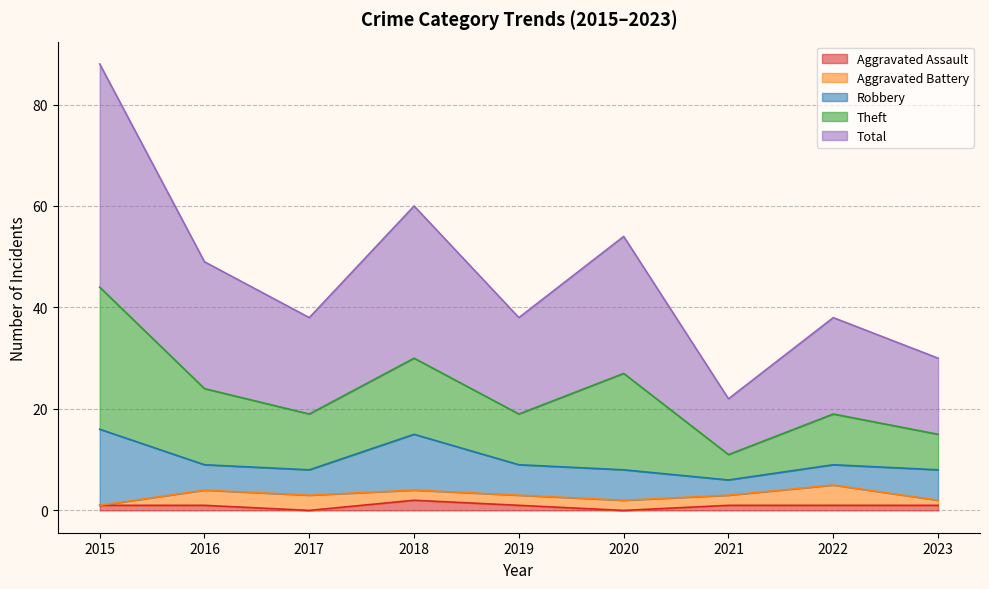

How many values in Aggravated Assault are above zero?

7